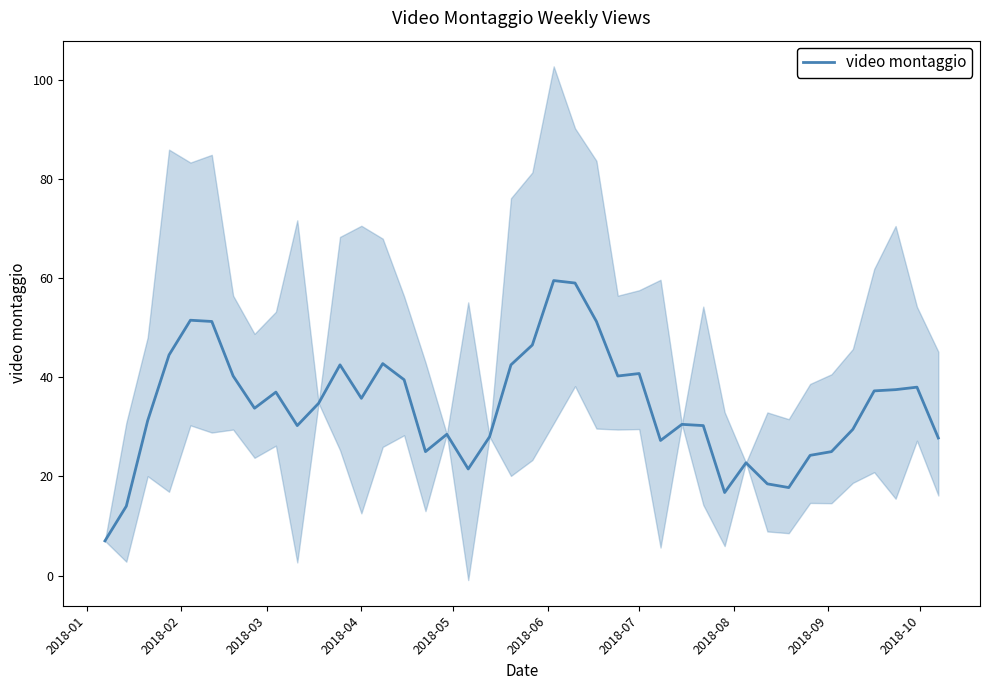

Reading left to right, list all the values displayed in this chart.

7.0	14.0	31.2	44.5	51.5	51.2	40.2	33.8	37.0	30.2	34.8	42.5	35.8	42.8	39.5	25.0	28.5	21.5	28.0	42.5	46.5	59.5	59.0	51.2	40.2	40.8	27.2	30.5	30.2	16.8	22.8	18.5	17.8	24.2	25.0	29.5	37.2	37.5	38.0	27.8